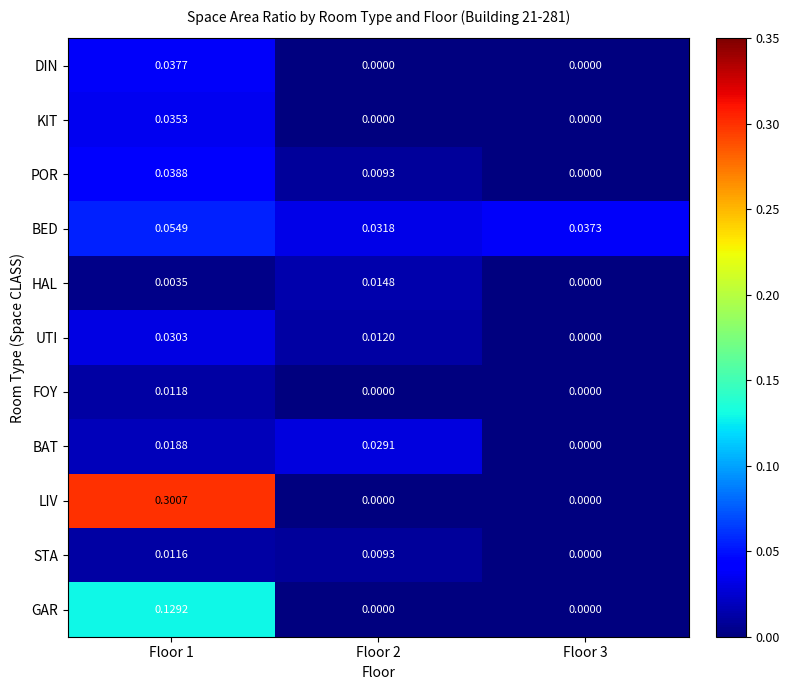

Which series has the largest range (max minus min)?

LIV